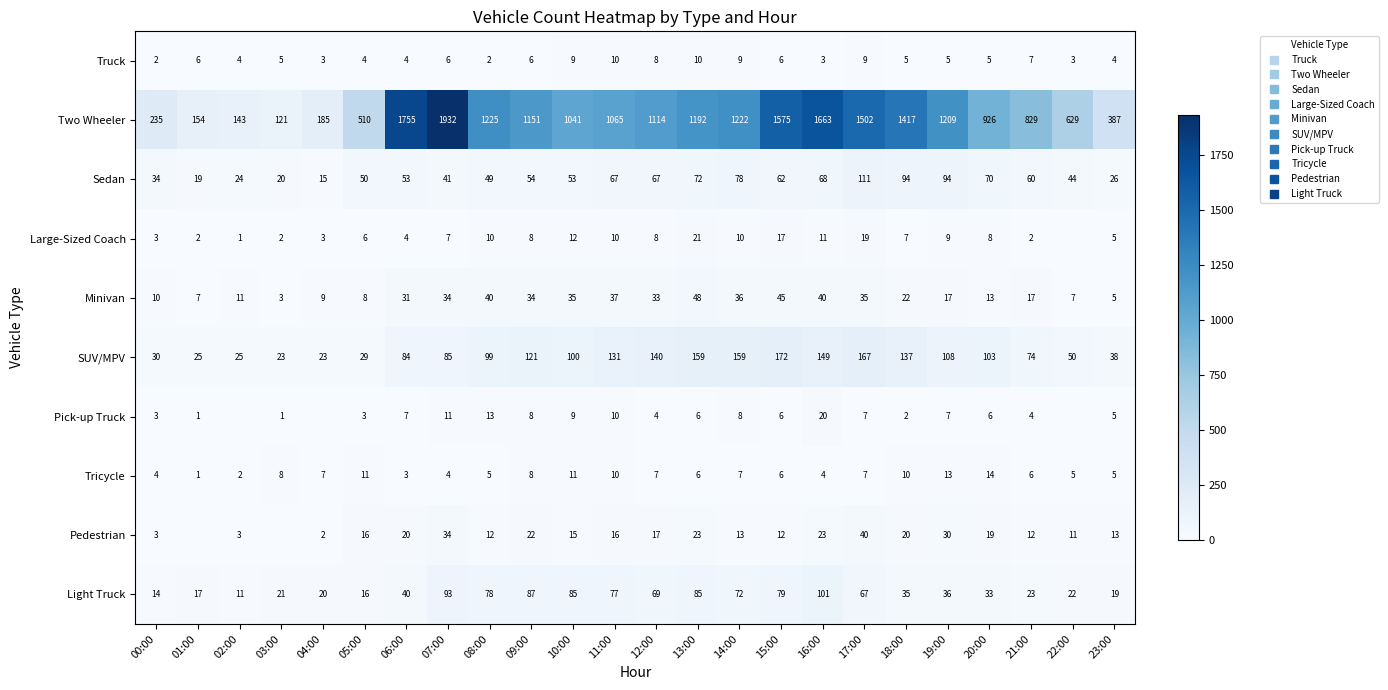

The Light Truck series shows 24 at 00:00. True or false?

False